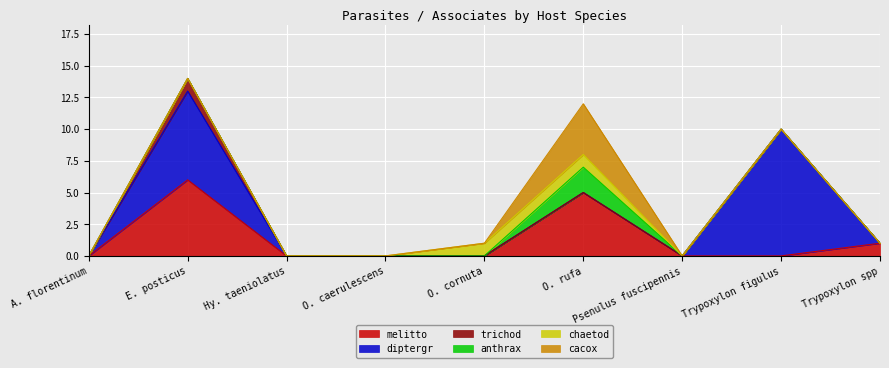

Is it true that diptergr equals -4 at Trypoxylon spp?

False